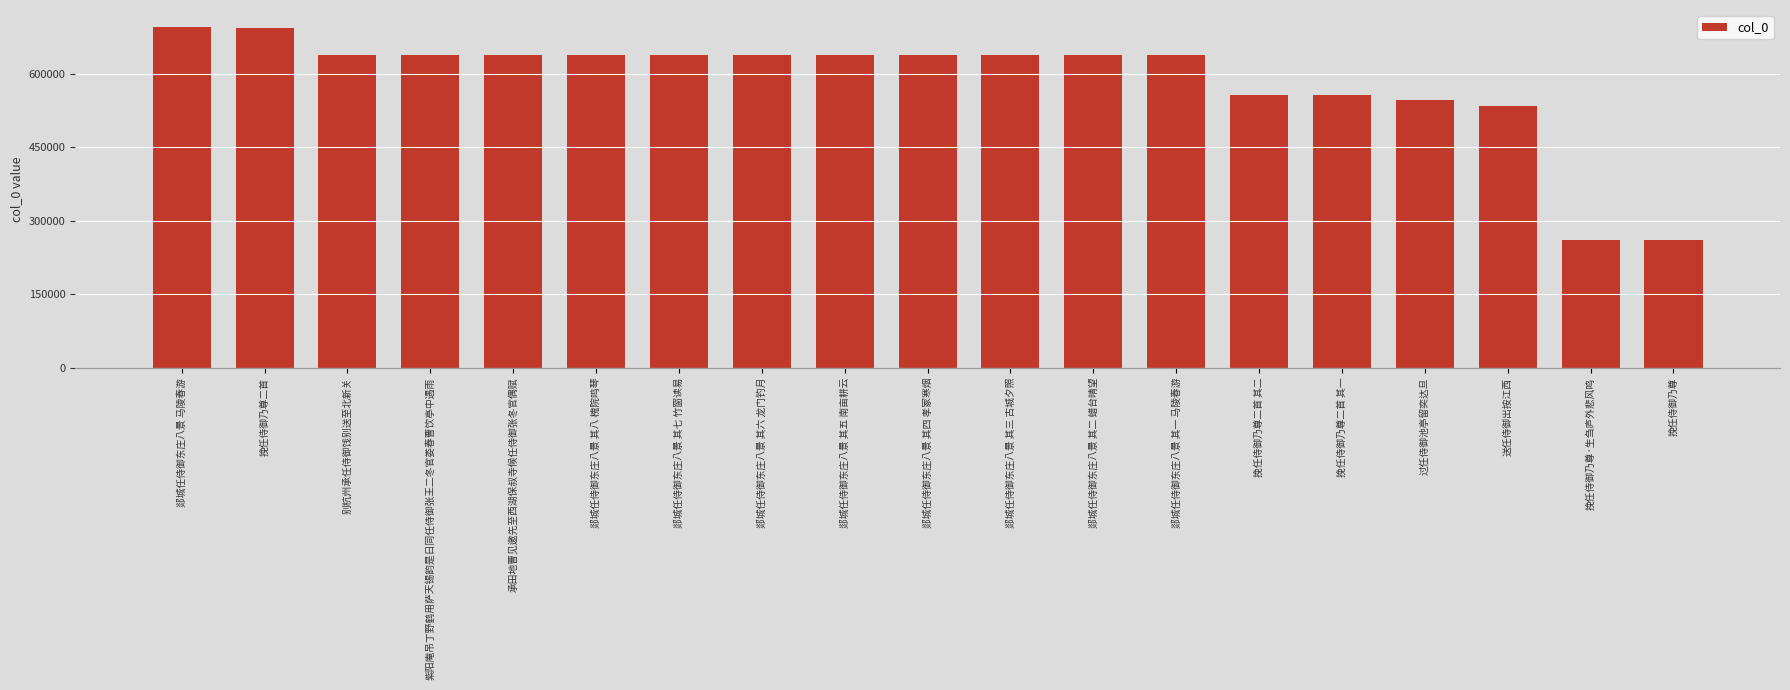

What is the label of the 5th bar from the right?

挽任侍御乃尊二首 其一